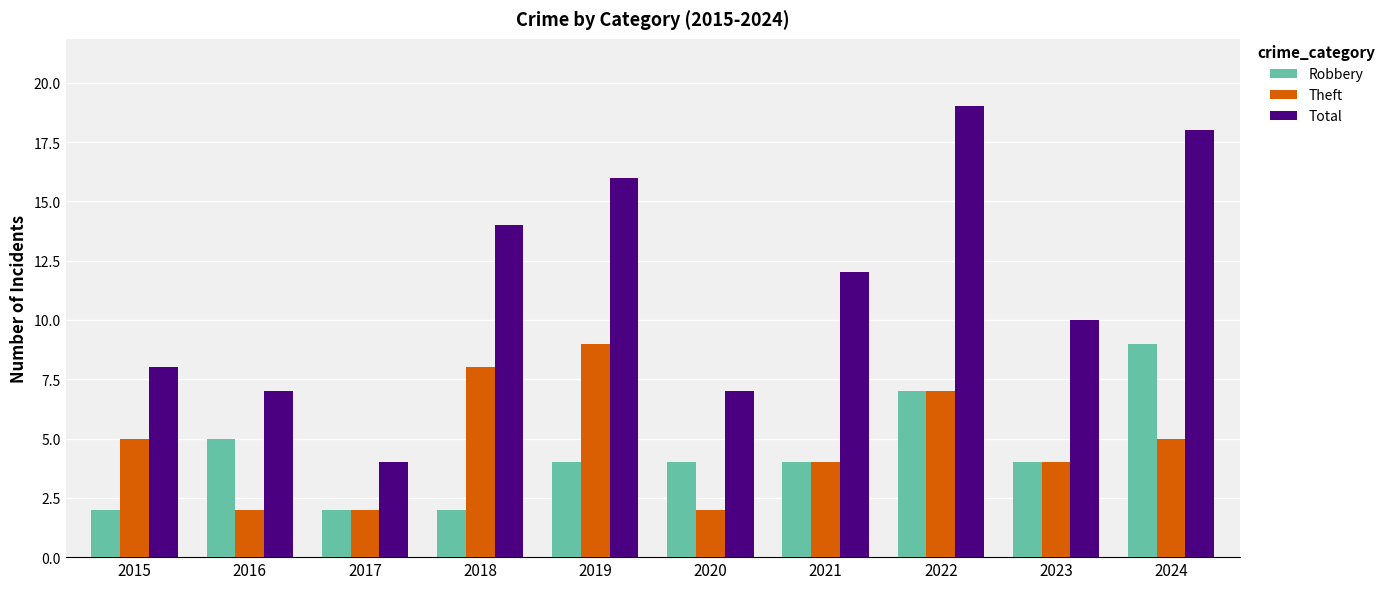

Is the value of Total at 2020 greater than the value of Robbery at 2017?

Yes